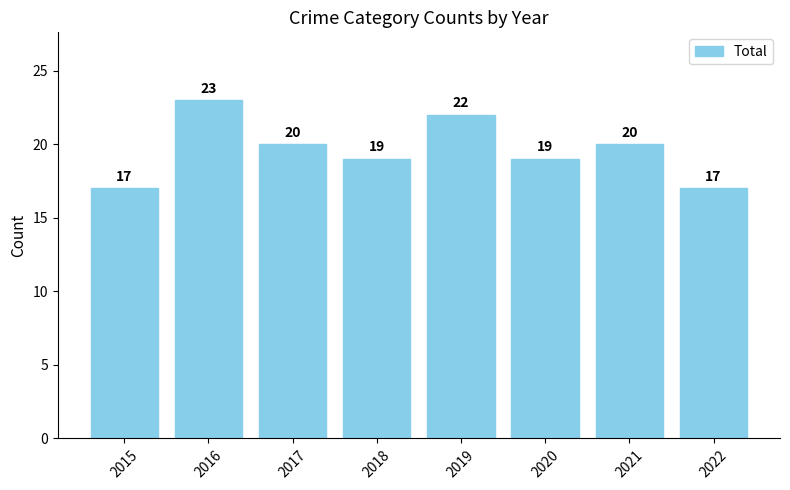

What is the average value?

20